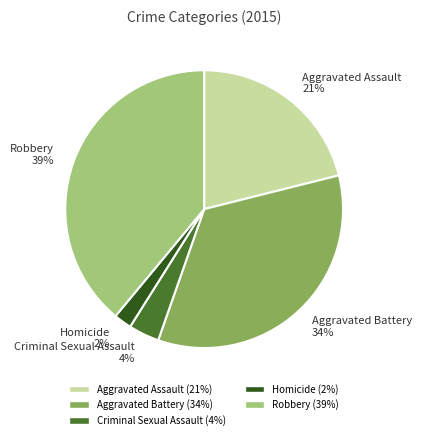

To the nearest percent, what percentage of the pie is Criminal Sexual Assault?

4%